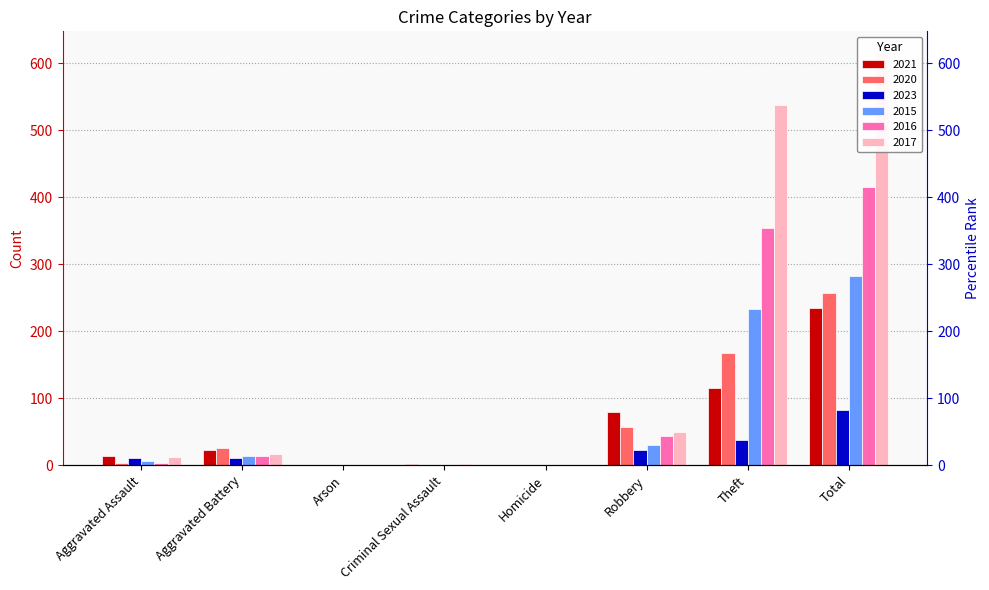

The value of 2016 at Criminal Sexual Assault is 0. True or false?

False